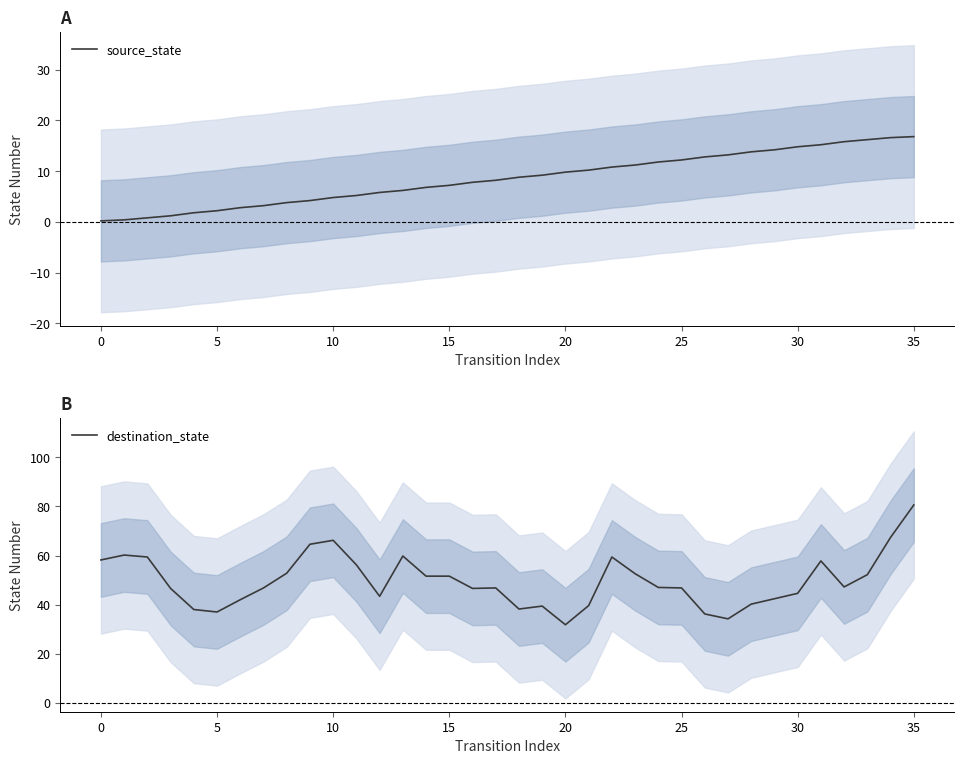

Rank the series at 16 from lowest to highest value.

source_state, destination_state